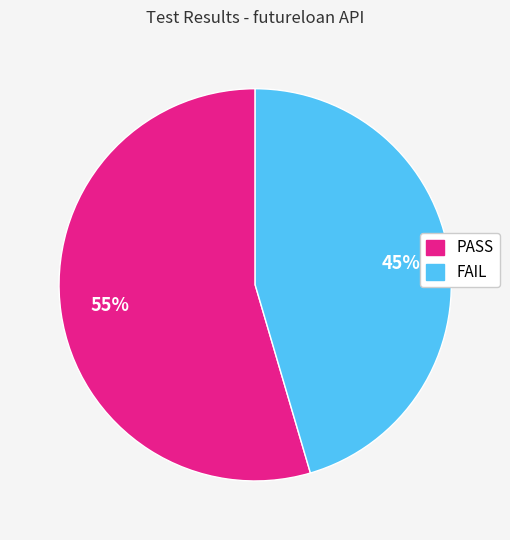

Combined, do PASS and FAIL account for over 50%?

Yes